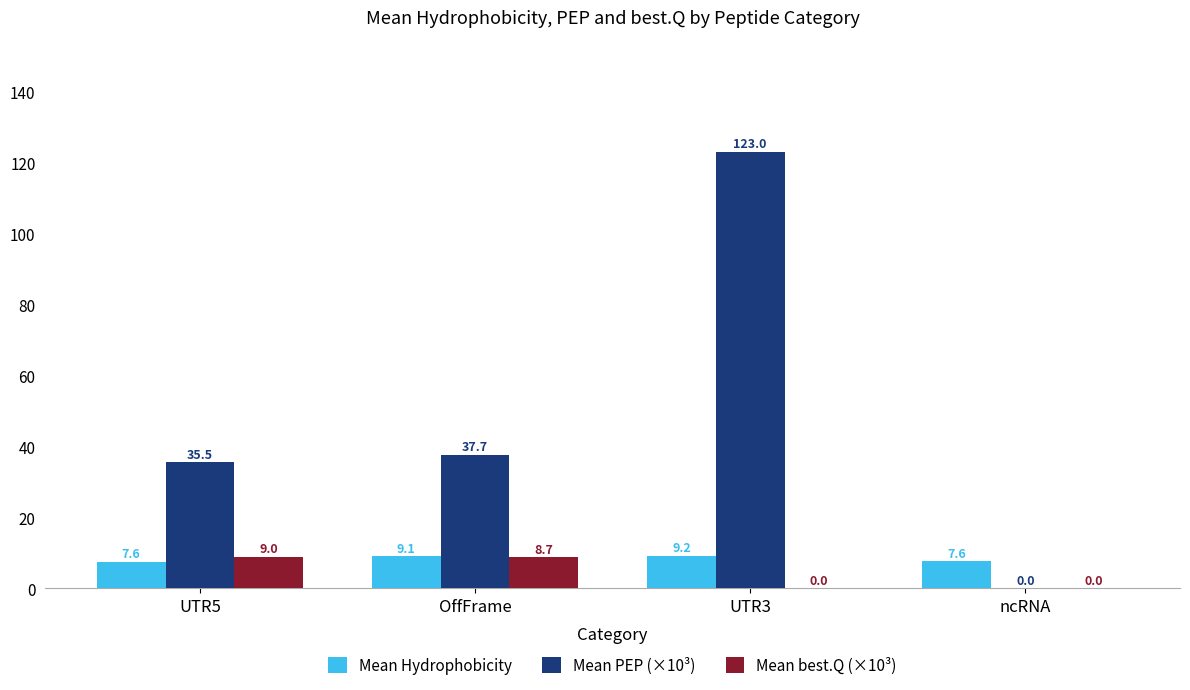

What is the greatest value displayed?

123.0